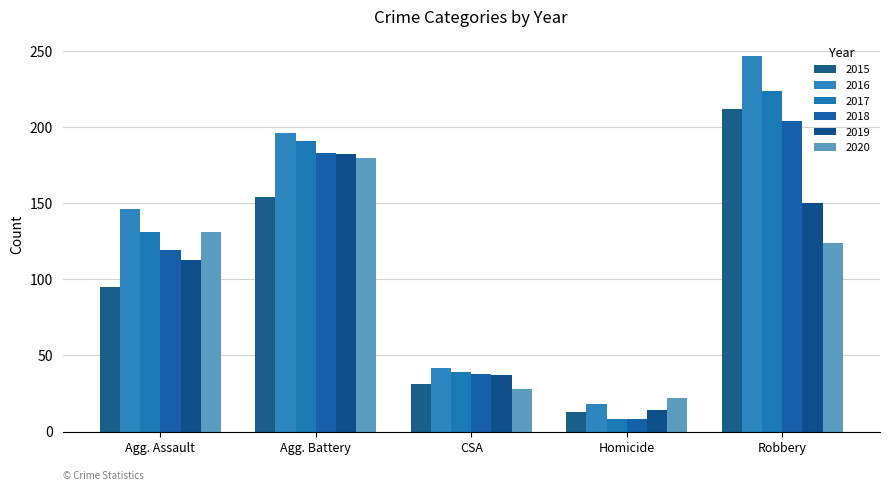

Count the 2016 values in the range 42 to 196.

3